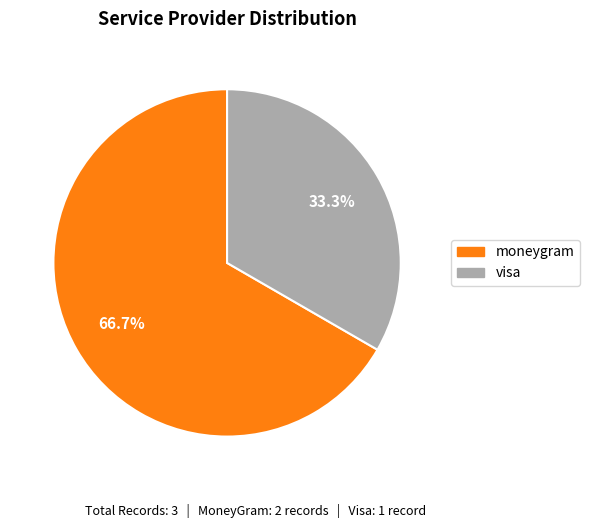

Count the number of slices in the pie.

2